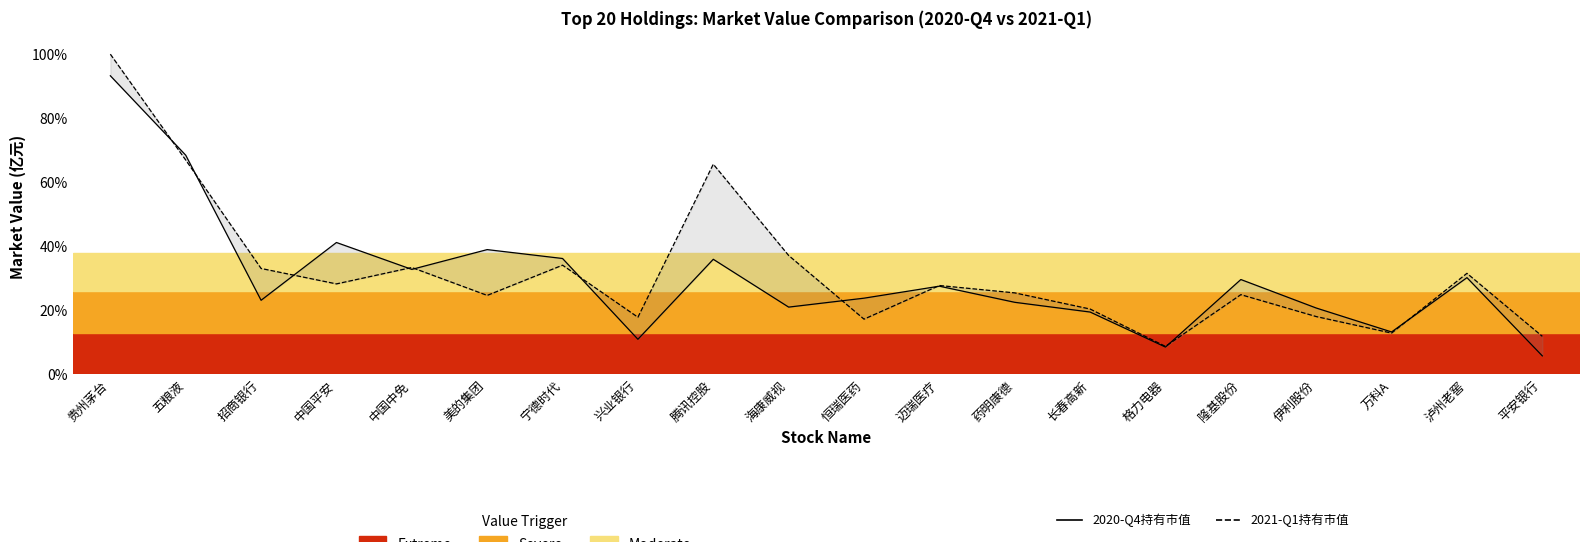

Which series has the largest total across all categories?

2021-Q1持有市值（亿元）